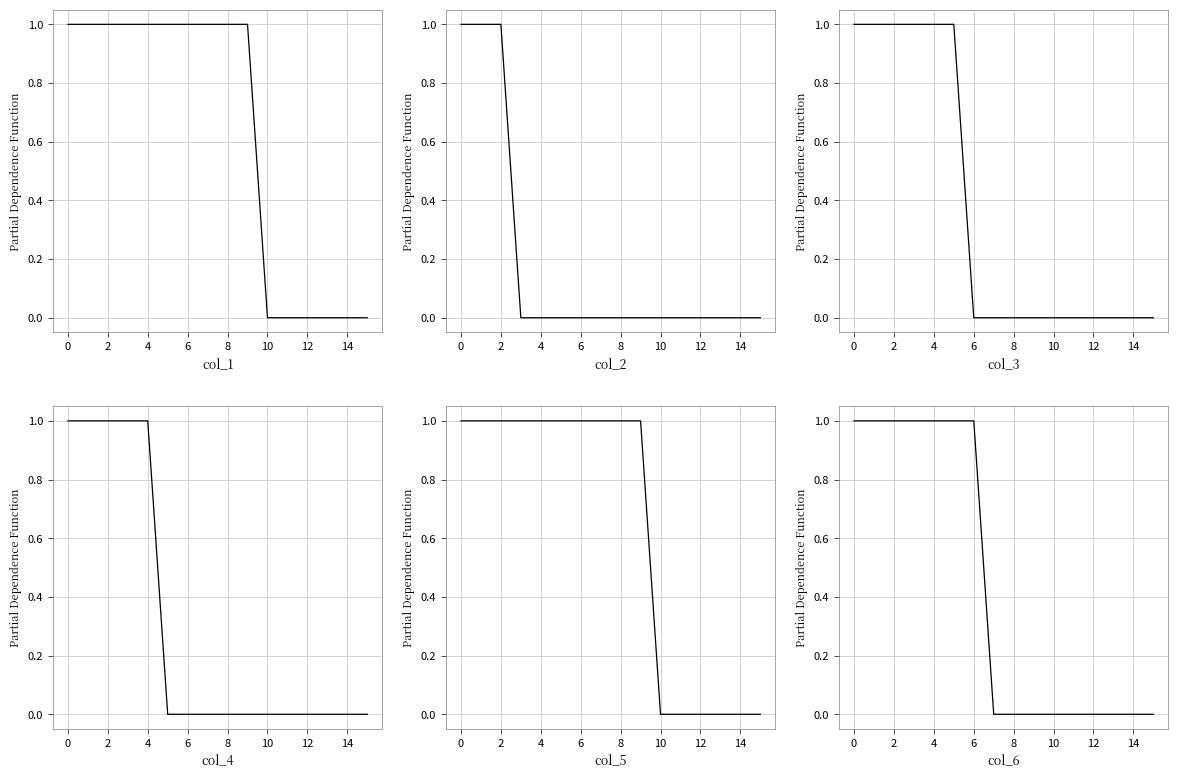

What is the difference between the col_4 values at 2 and 8?

1